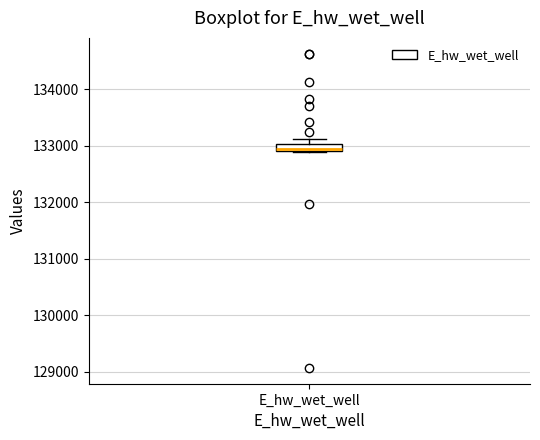

Where is the lower edge of the box for E_hw_wet_well on the y-axis? The values are not printed on the chart, so give them approximately, as read against the axis.

132900